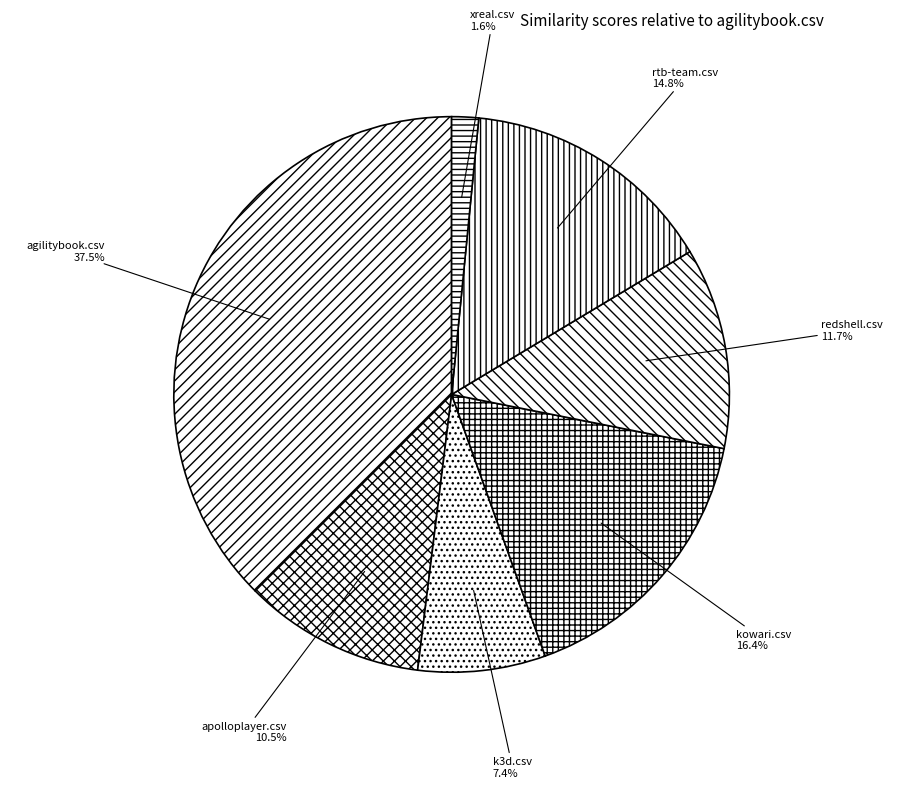

Count the number of slices in the pie.

7